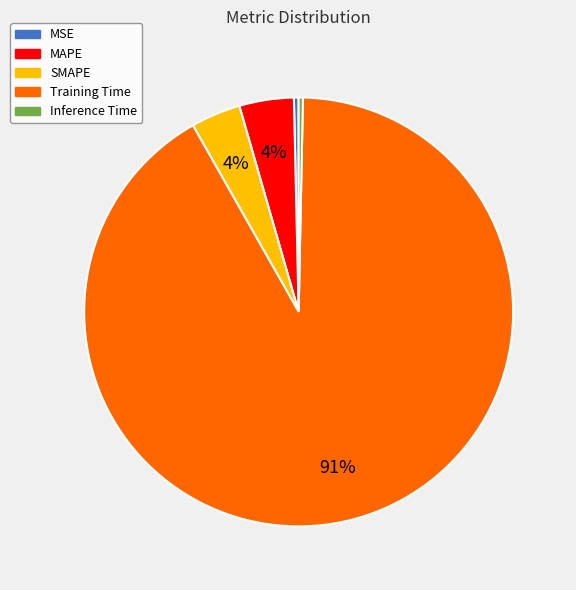

Do Inference Time and MAPE together represent more than half of the pie?

No